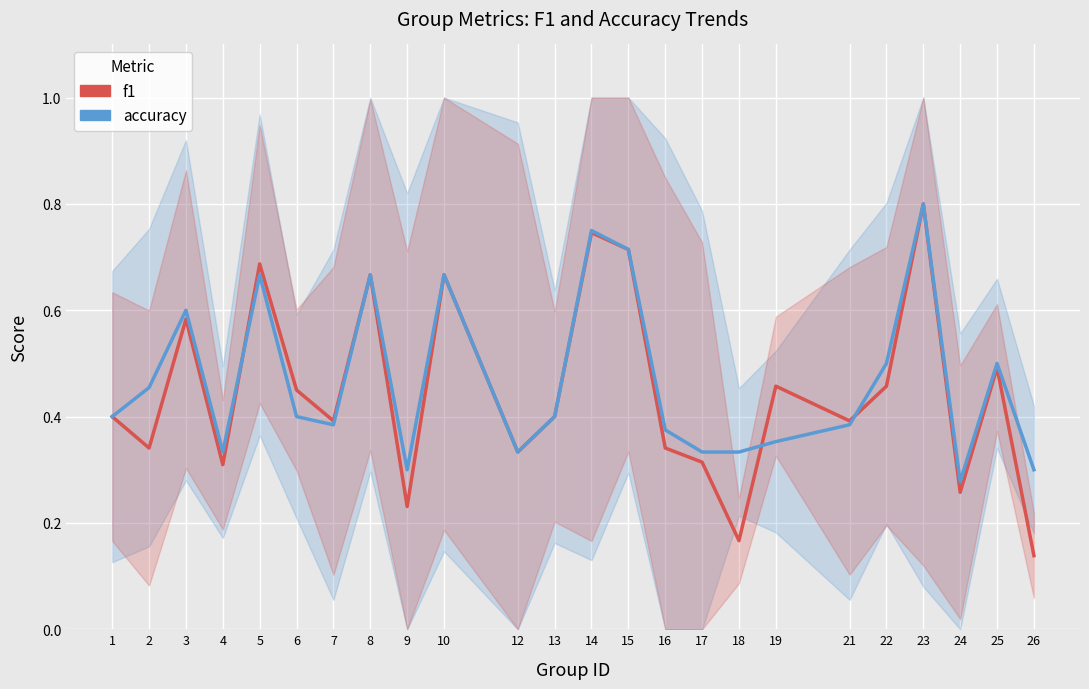

What is the approximate value of f1 at 2?

0.3